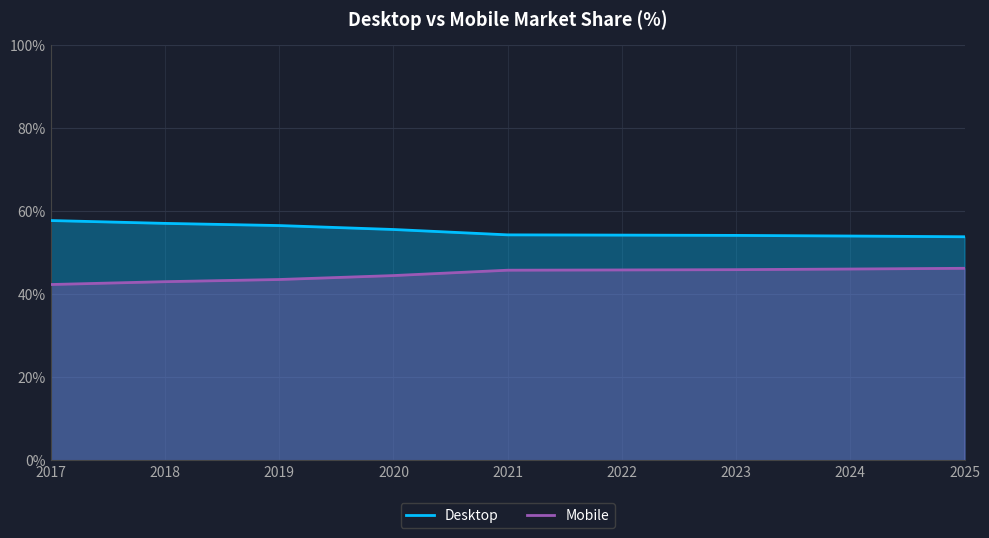

What is the difference between the highest and lowest values at 2019?

13.0